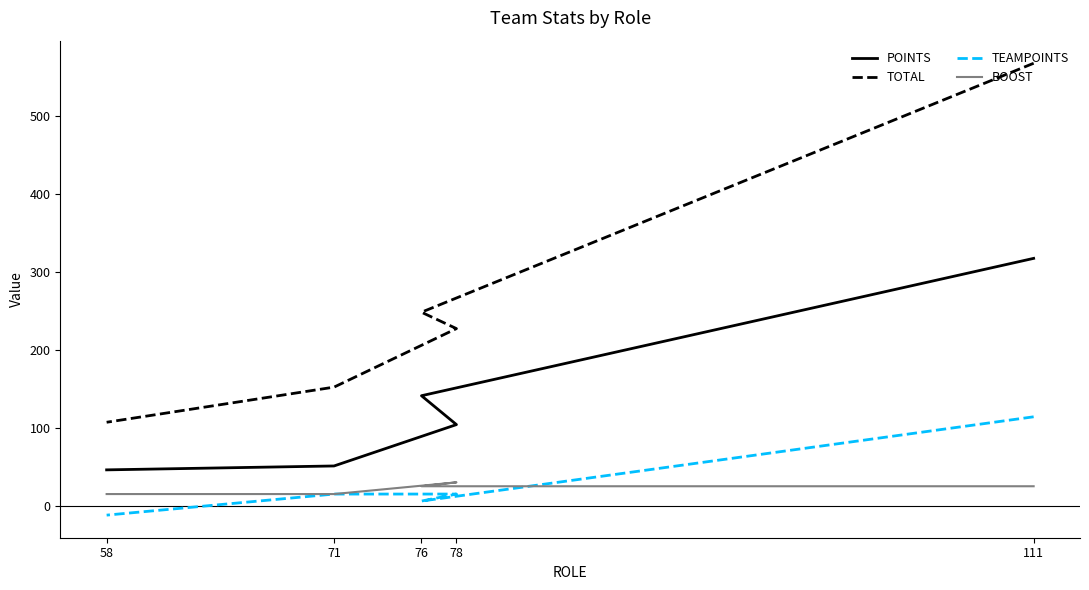

How many intersections are there between TEAMPOINTS and BOOST?

1